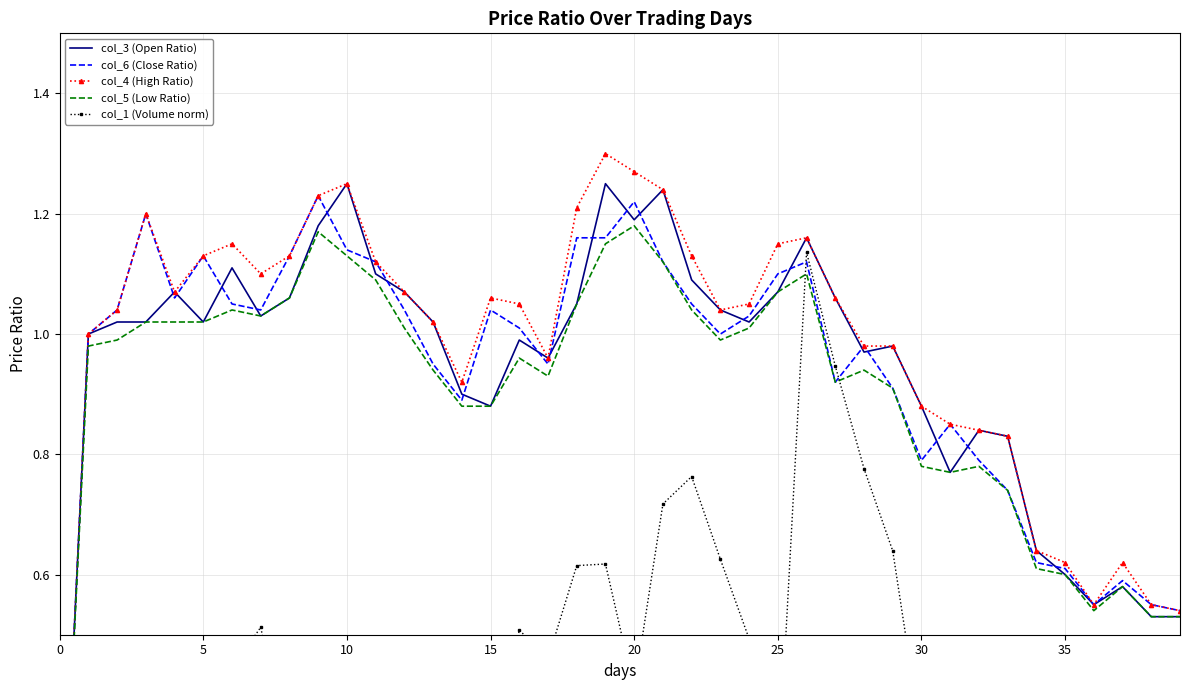

Is this an area chart (filled region under the line)?

No